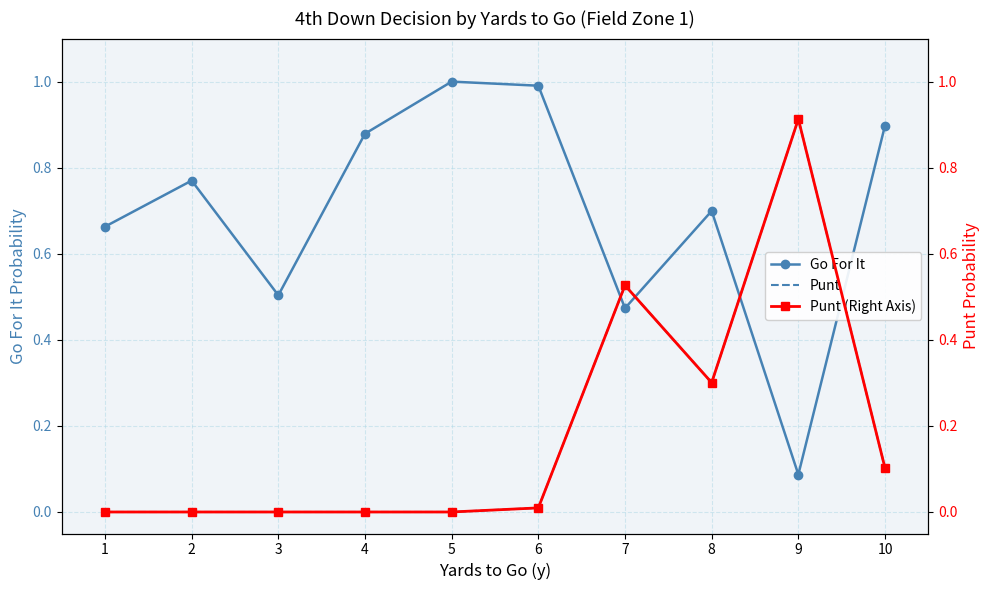

True or false: Punt (Right Axis) and Punt intersect in this chart.

False